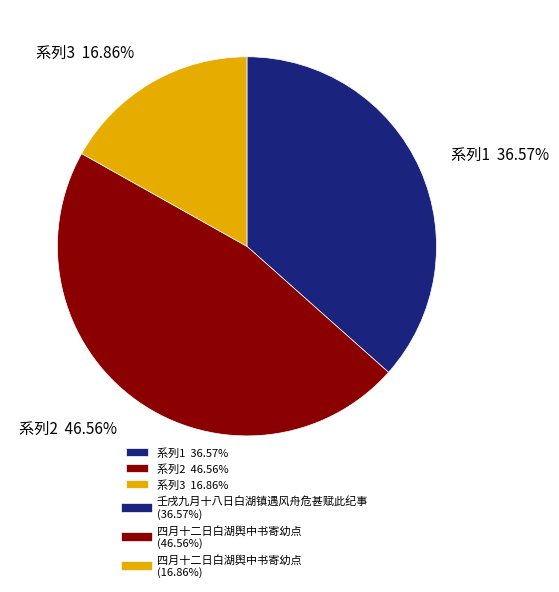

To the nearest percent, what is the average slice percentage?

33%